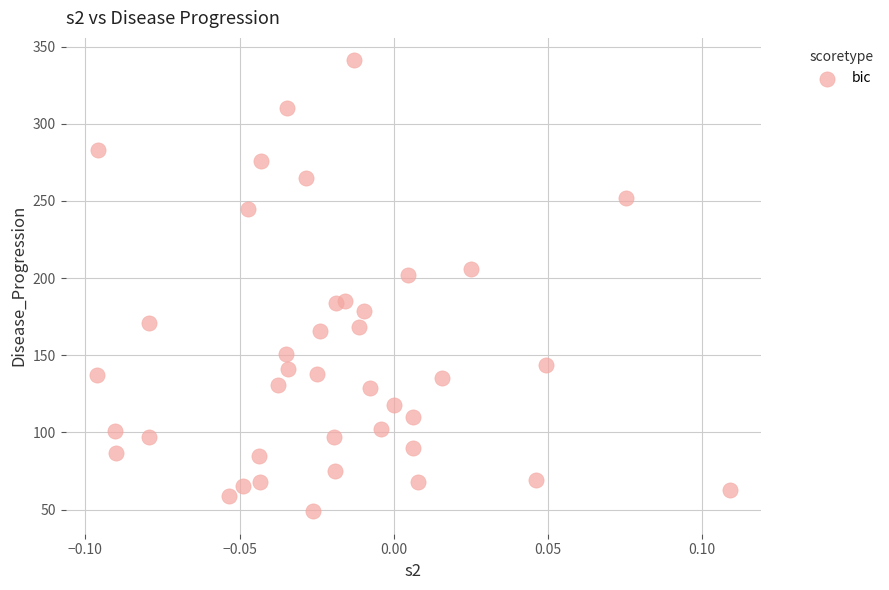

What is the range of Y values (max minus min)?

292